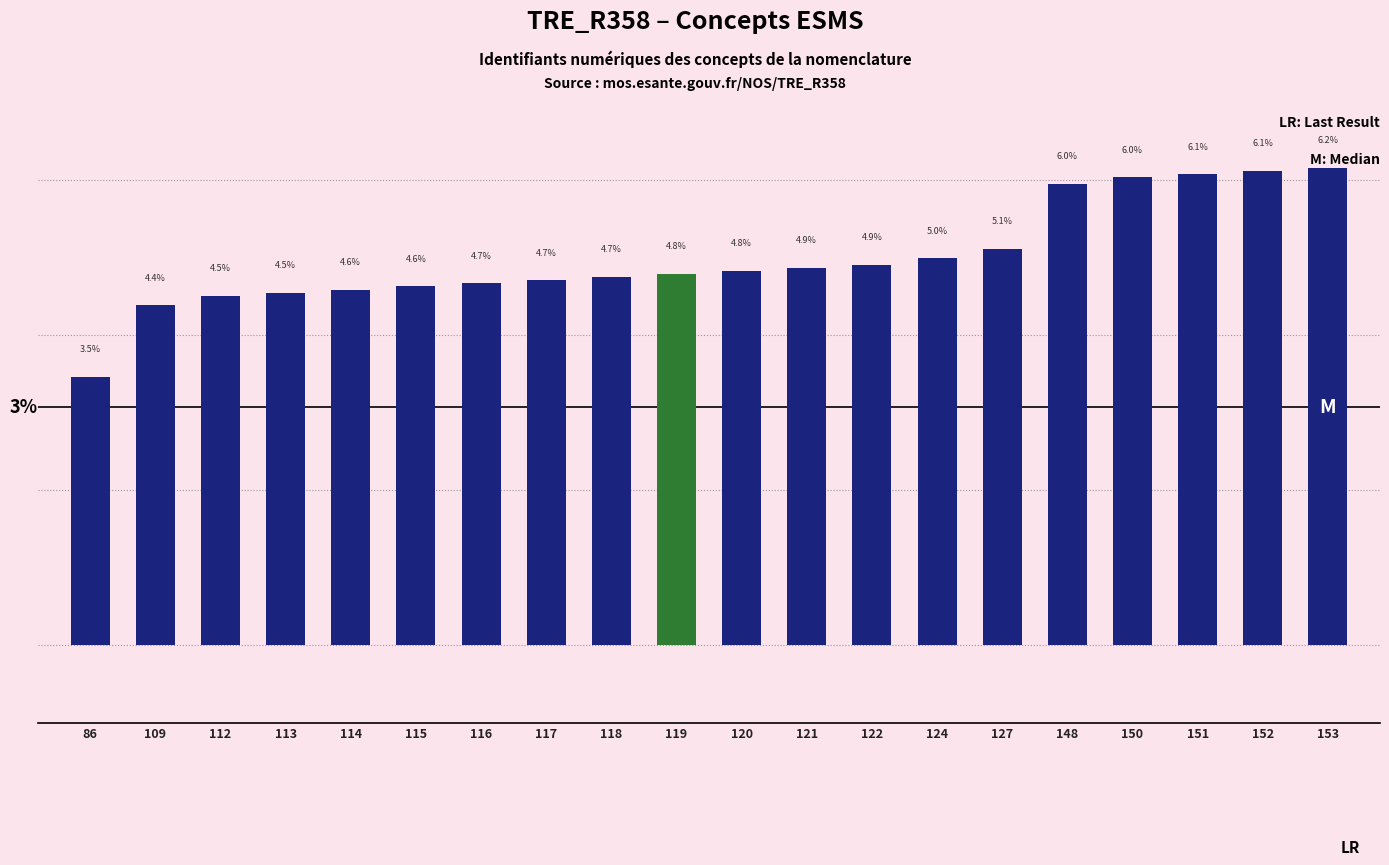

What is the change in value from 109 to 127?

+0.7